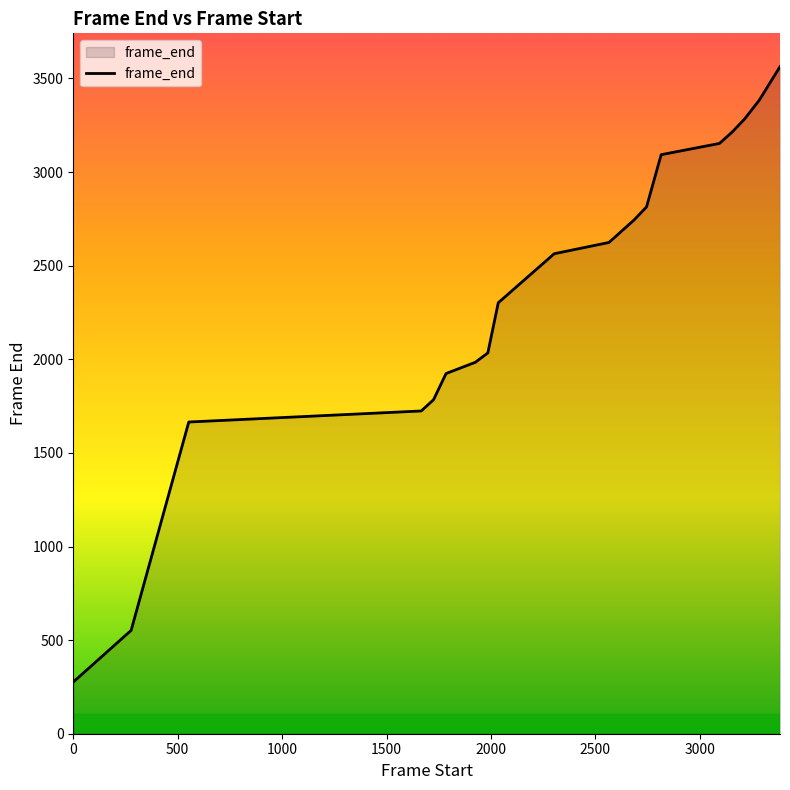

What is the greatest value displayed?

3563